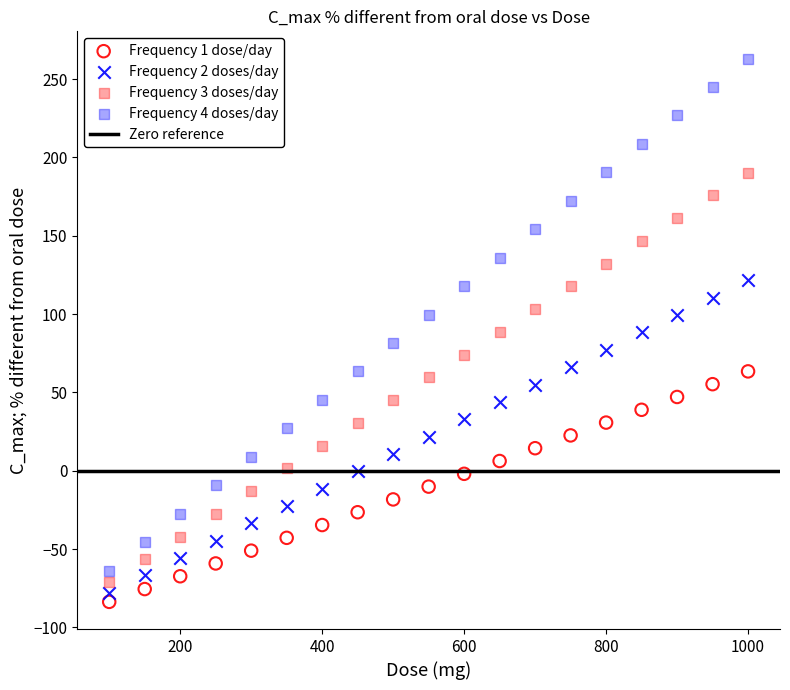

Which series has the widest spread of Y values?

Frequency 4 doses/day